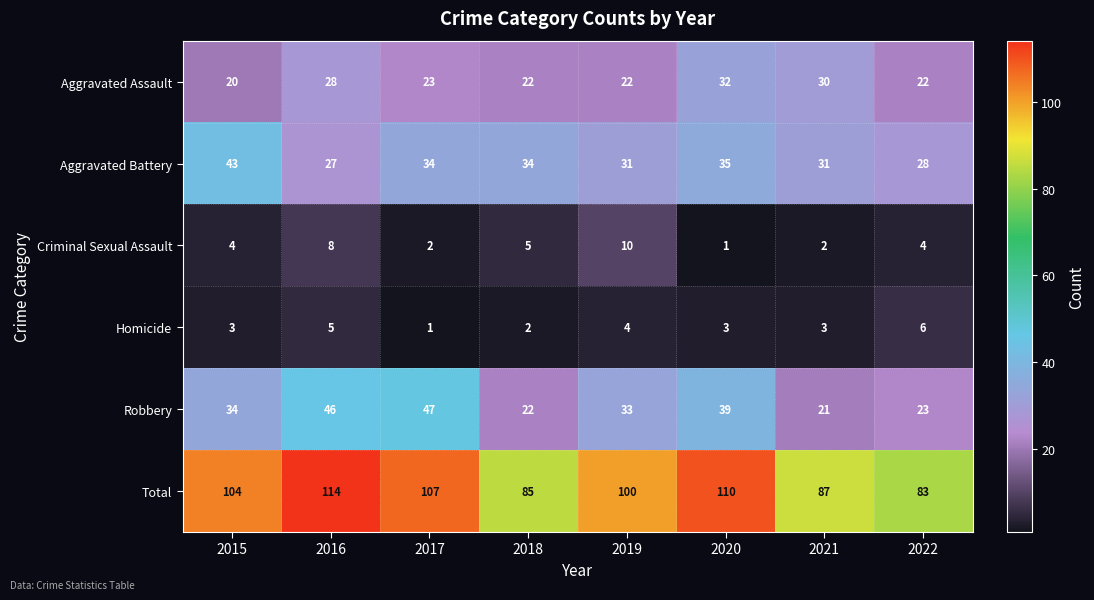

At how many categories does at least one series exceed 12?

8